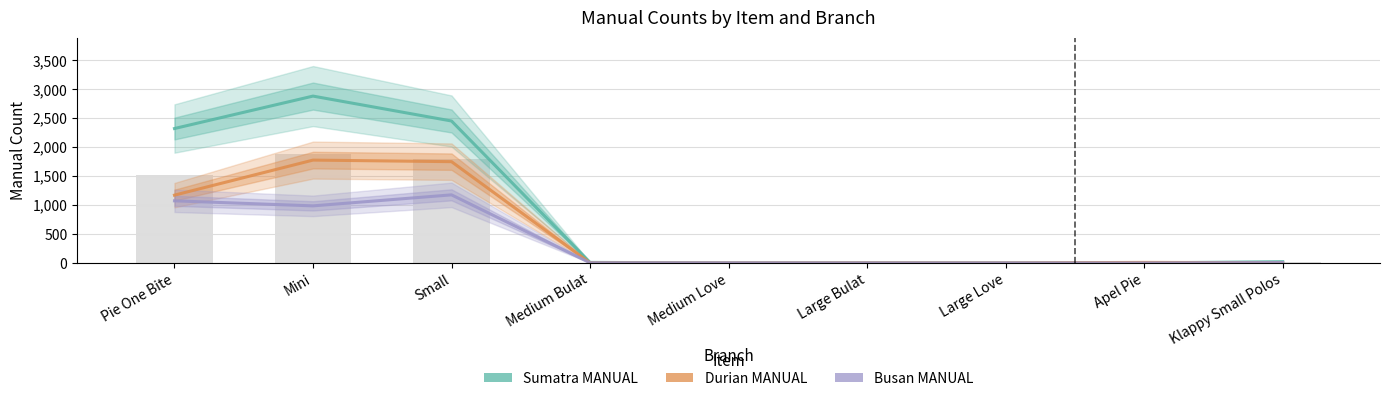

How many categories are shown in the chart?

9